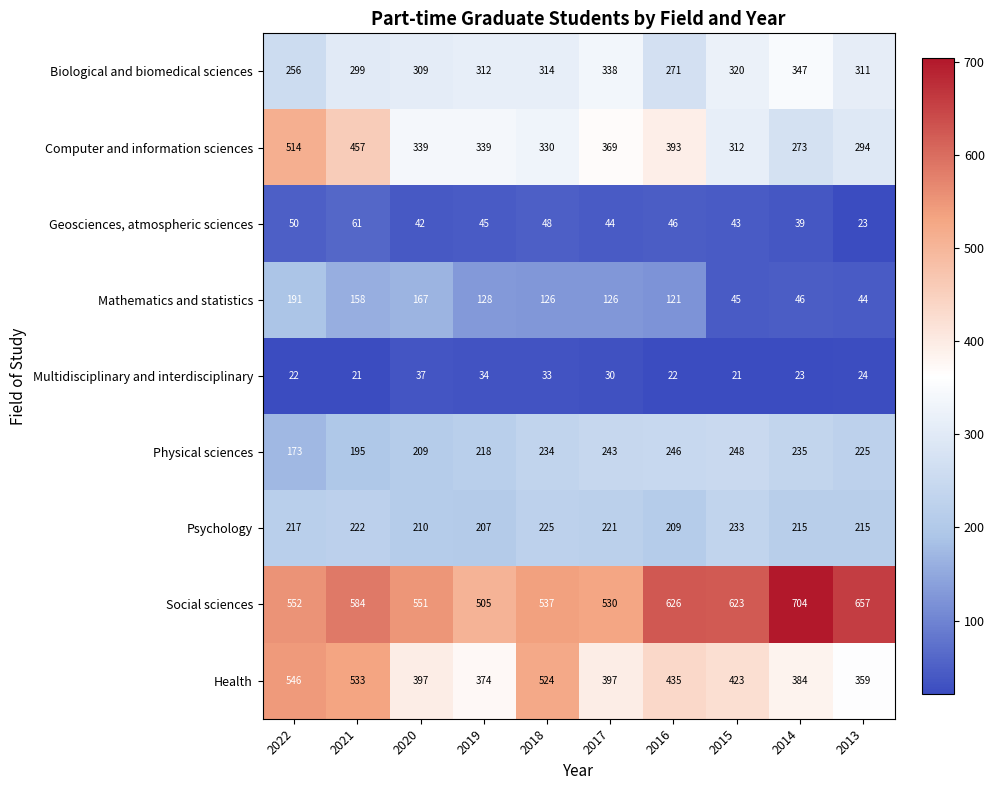

The value of Physical sciences at 2016 is 246. True or false?

True